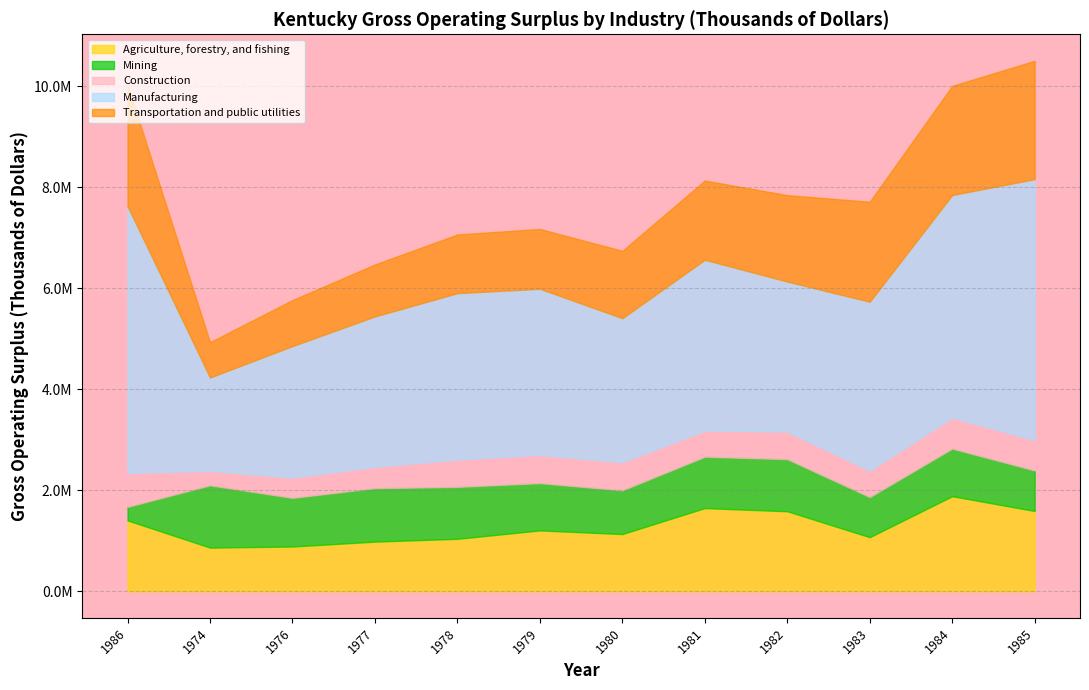

True or false: Manufacturing has a value of 657169 at 1980.

False